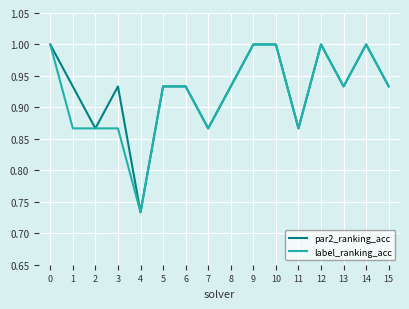

Count the number of data series in this chart.

2